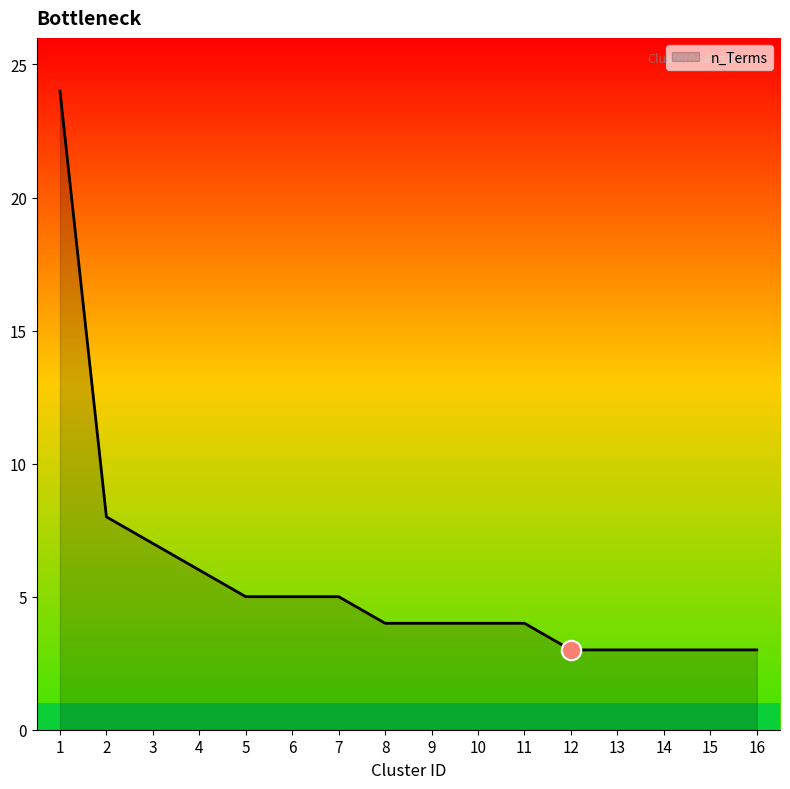

Reading right to left, what are all the values shown in this chart?

3	3	3	3	3	4	4	4	4	5	5	5	6	7	8	24